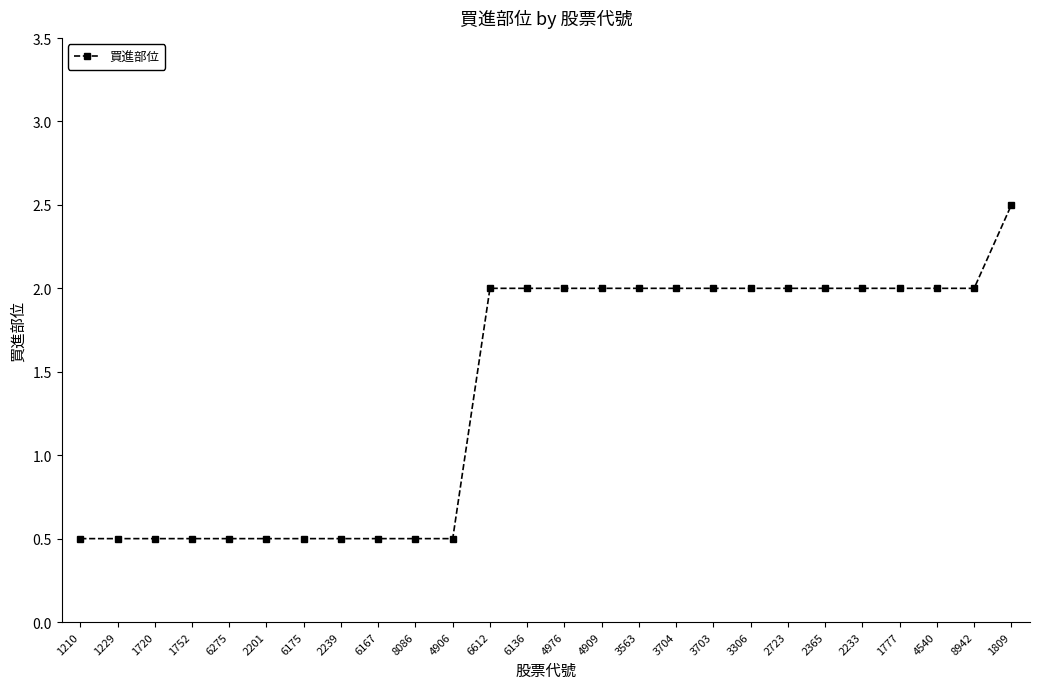

Which has a higher value, 1210 or 1809?

1809